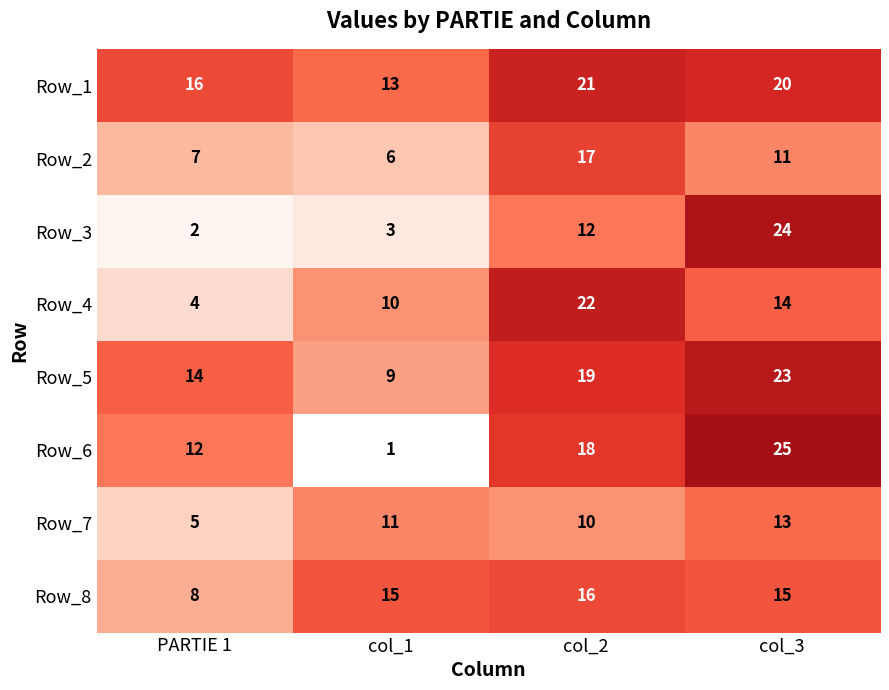

What is the minimum value shown in the chart?

1